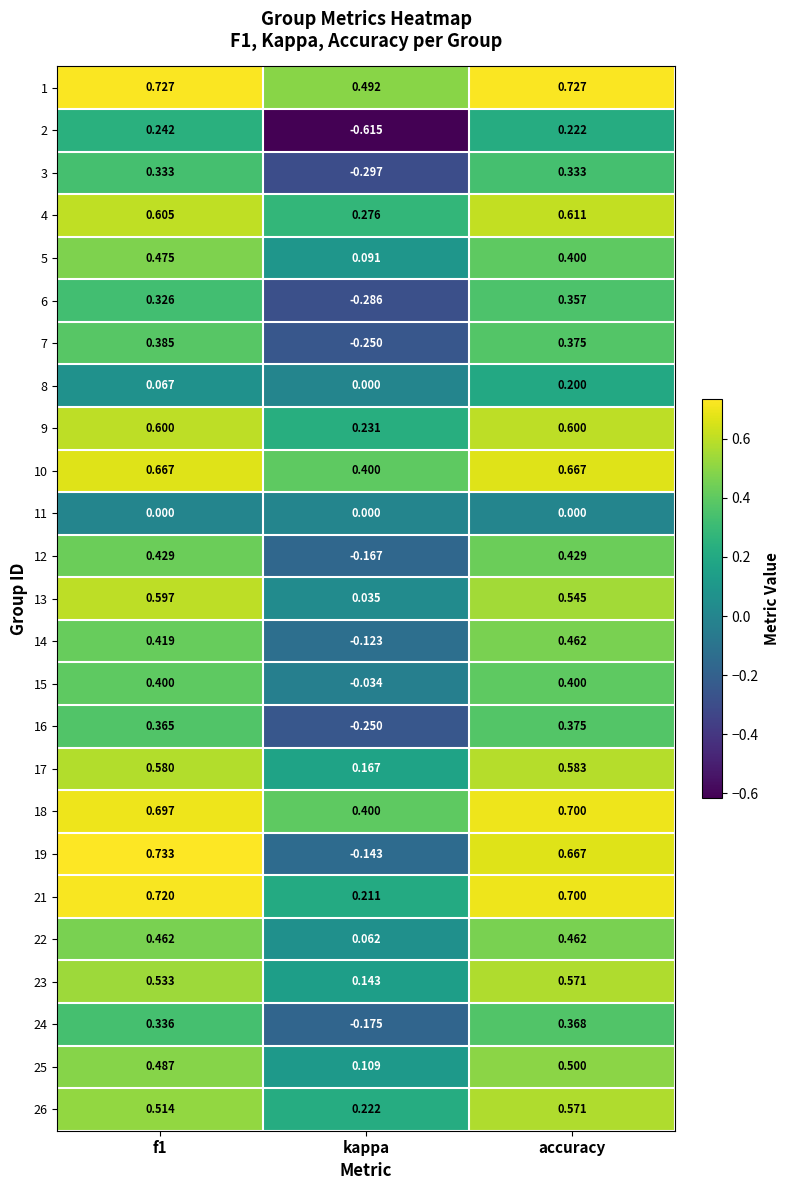

Which label corresponds to the smallest value in the chart?

kappa